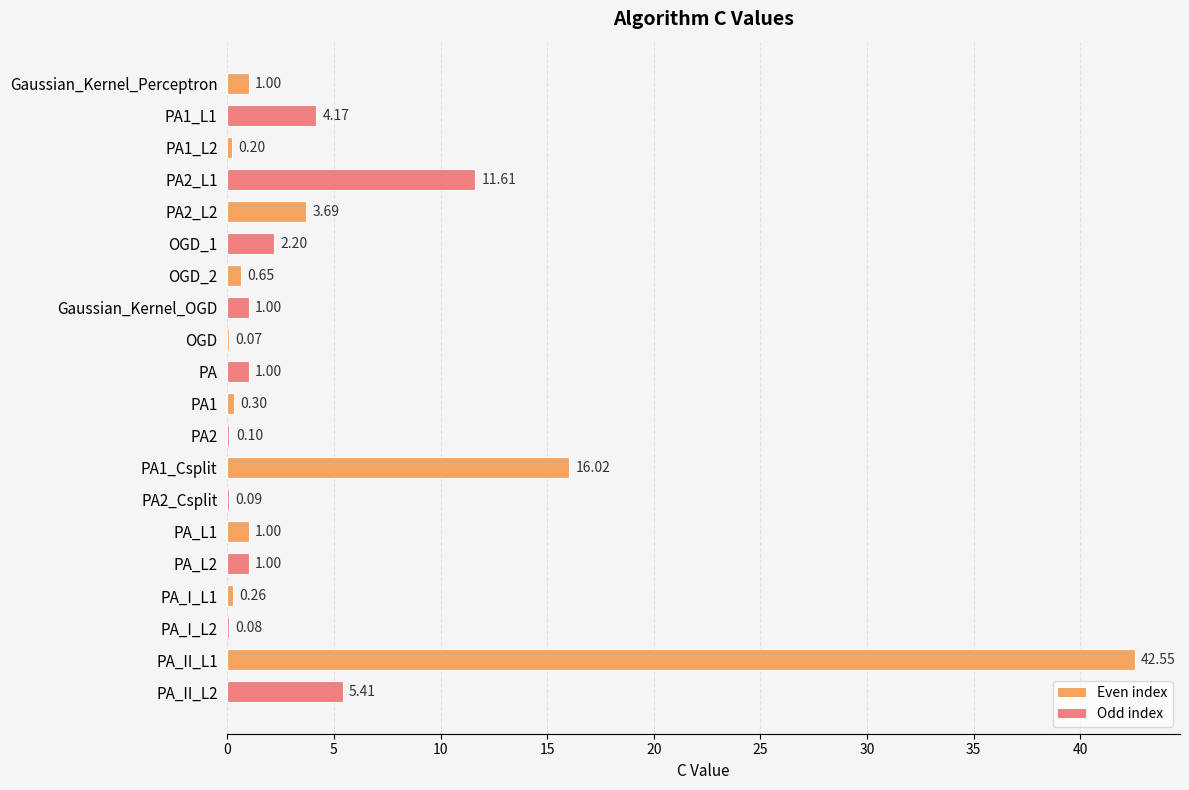

What is the change in value from PA1 to PA1_Csplit?

+15.7